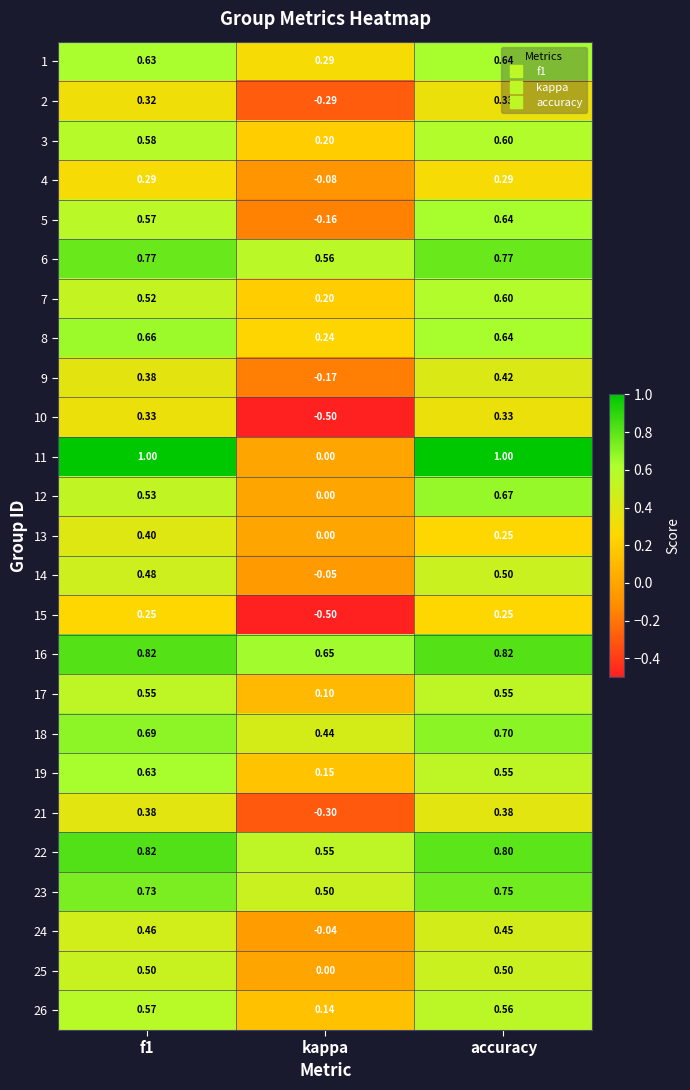

What is the smallest value displayed?

-0.5